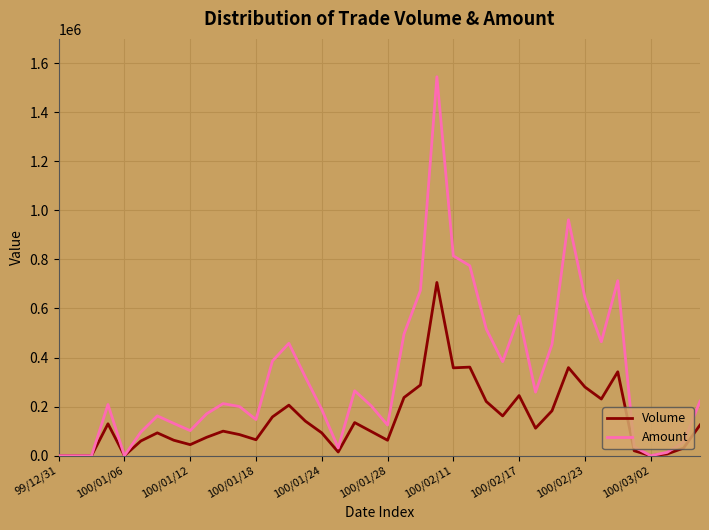

Which series has the largest total across all categories?

Amount